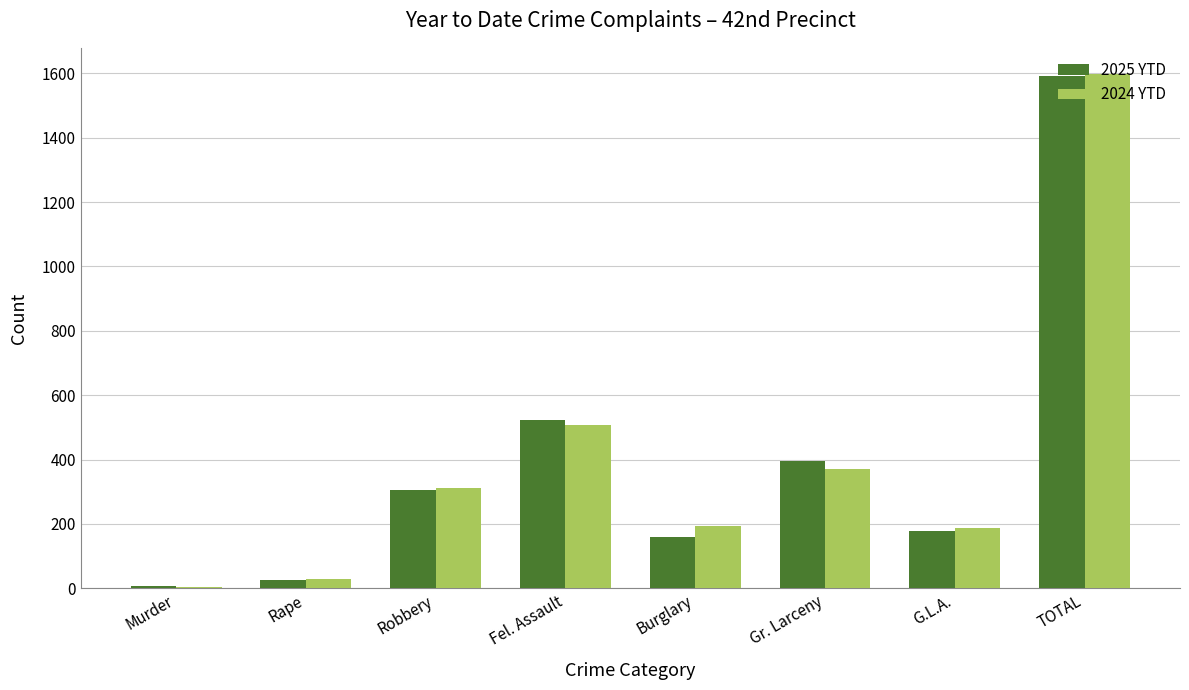

The 2024 YTD series shows 245 at G.L.A.. True or false?

False